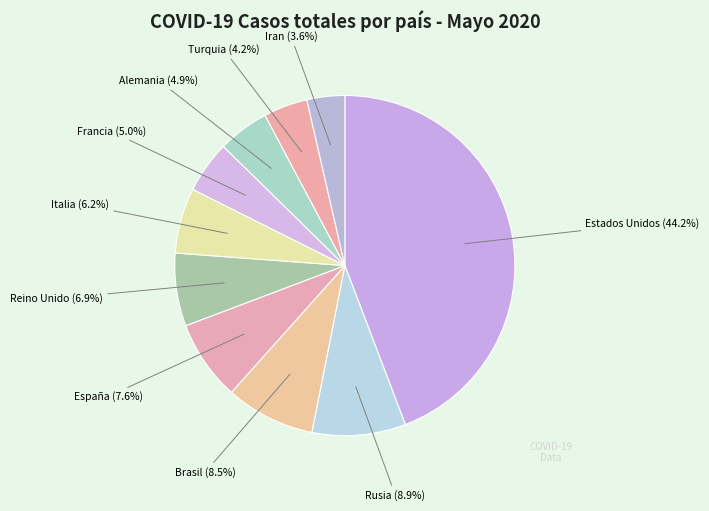

Between Rusia and España, which is larger?

Rusia